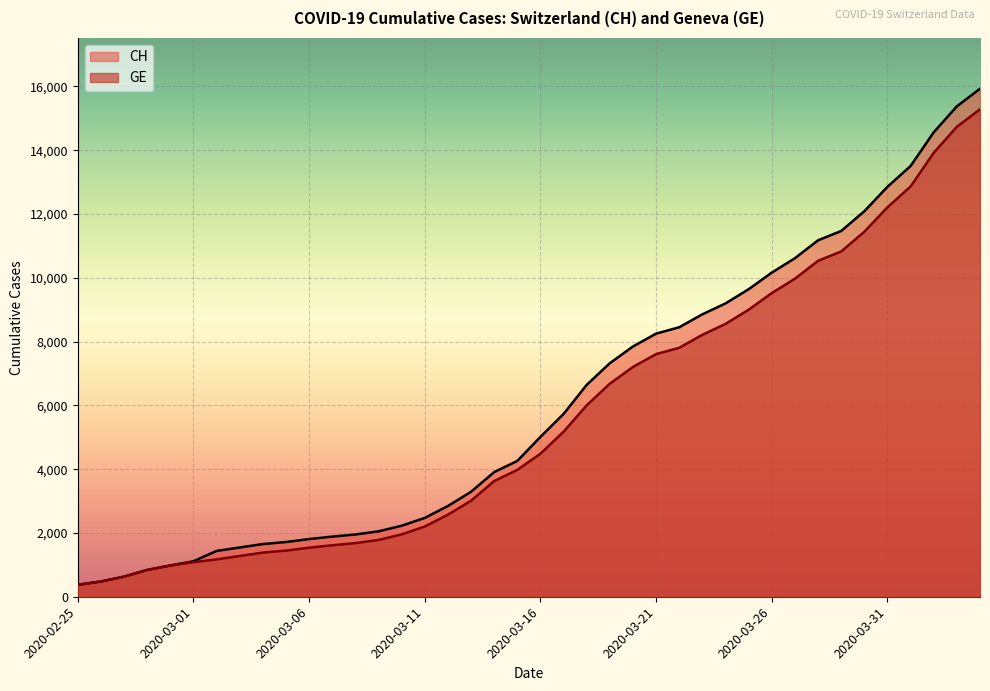

Reading right to left, list all the values displayed in this chart.

CH: 2020-04-04=15926	2020-04-03=15375	2020-04-02=14561	2020-04-01=13505	2020-03-31=12852	2020-03-30=12086	2020-03-29=11467	2020-03-28=11175	2020-03-27=10613	2020-03-26=10162	2020-03-25=9642	2020-03-24=9196	2020-03-23=8855	2020-03-22=8449	2020-03-21=8249	2020-03-20=7847	2020-03-19=7323	2020-03-18=6644	2020-03-17=5731	2020-03-16=5012	2020-03-15=4259	2020-03-14=3908	2020-03-13=3291	2020-03-12=2845	2020-03-11=2472	2020-03-10=2226	2020-03-09=2051	2020-03-08=1952	2020-03-07=1885	2020-03-06=1809	2020-03-05=1715	2020-03-04=1652	2020-03-03=1544	2020-03-02=1436	2020-03-01=1113	2020-02-29=981	2020-02-28=840	2020-02-27=630	2020-02-26=479	2020-02-25=375
GE: 2020-04-04=15284	2020-04-03=14733	2020-04-02=13919	2020-04-01=12863	2020-03-31=12210	2020-03-30=11444	2020-03-29=10825	2020-03-28=10533	2020-03-27=9971	2020-03-26=9520	2020-03-25=9000	2020-03-24=8554	2020-03-23=8213	2020-03-22=7807	2020-03-21=7607	2020-03-20=7205	2020-03-19=6681	2020-03-18=6002	2020-03-17=5174	2020-03-16=4485	2020-03-15=3978	2020-03-14=3627	2020-03-13=3010	2020-03-12=2574	2020-03-11=2201	2020-03-10=1955	2020-03-09=1780	2020-03-08=1681	2020-03-07=1614	2020-03-06=1538	2020-03-05=1447	2020-03-04=1384	2020-03-03=1278	2020-03-02=1171	2020-03-01=1083	2020-02-29=981	2020-02-28=840	2020-02-27=630	2020-02-26=479	2020-02-25=375